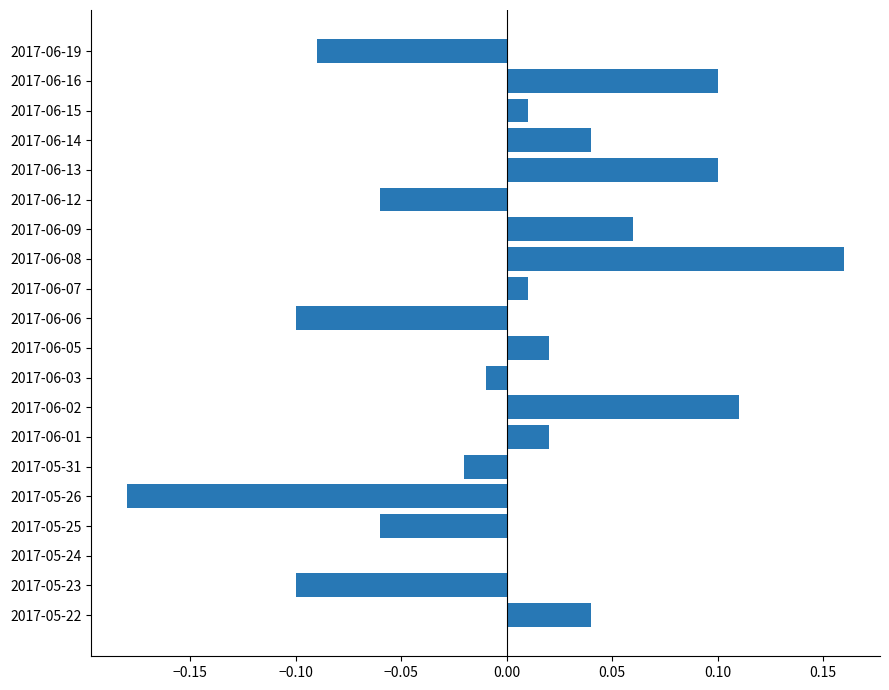

The value at 2017-06-15 is 0.0. True or false?

True